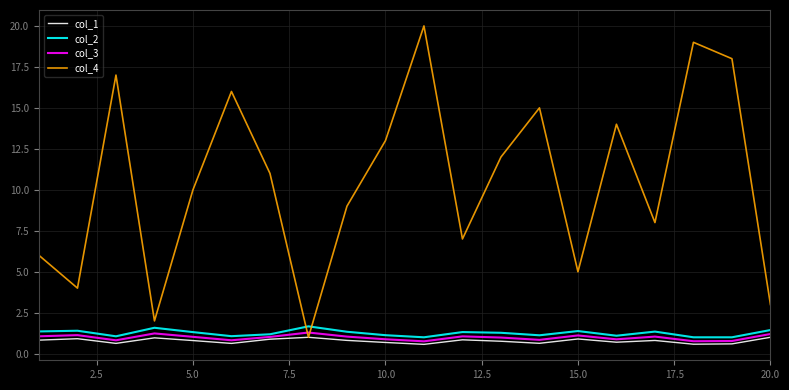

Which series has the largest range (max minus min)?

col_4